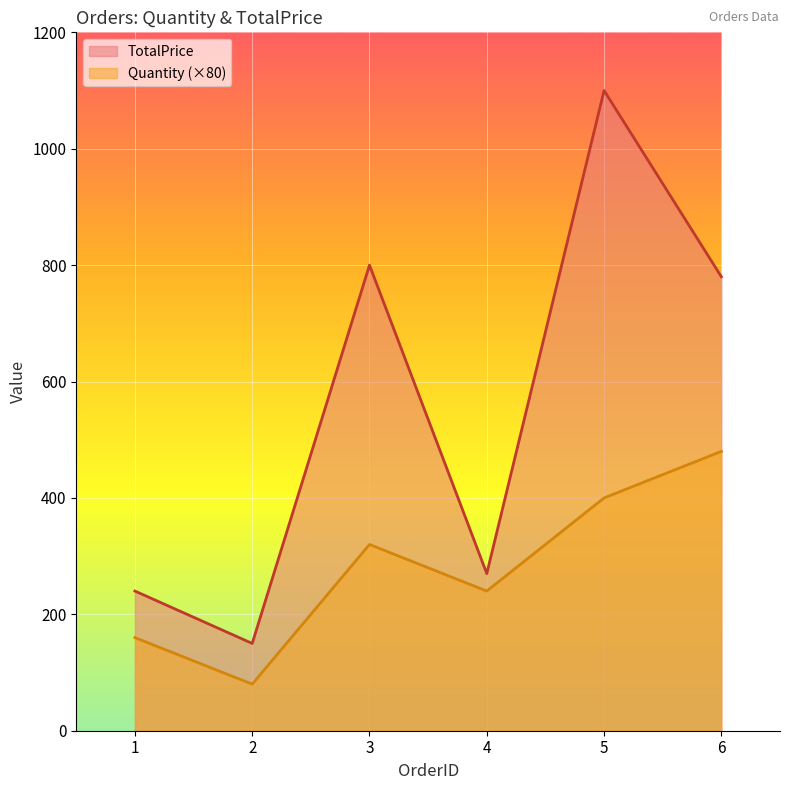

What is the maximum value shown in the chart?

1100